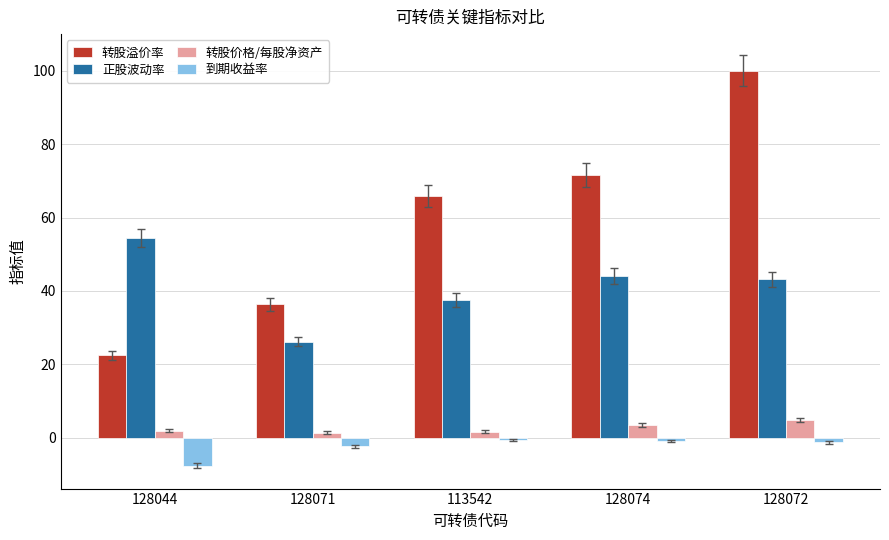

What is the sum of all 正股波动率 values?

205.5